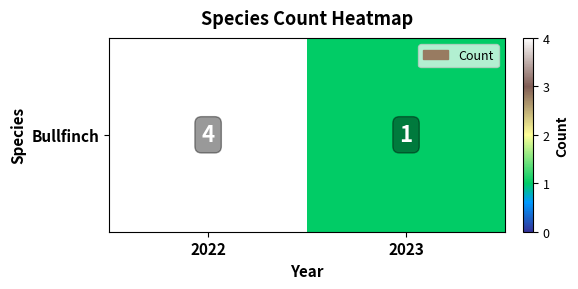

What is the difference between the maximum and minimum values?

3